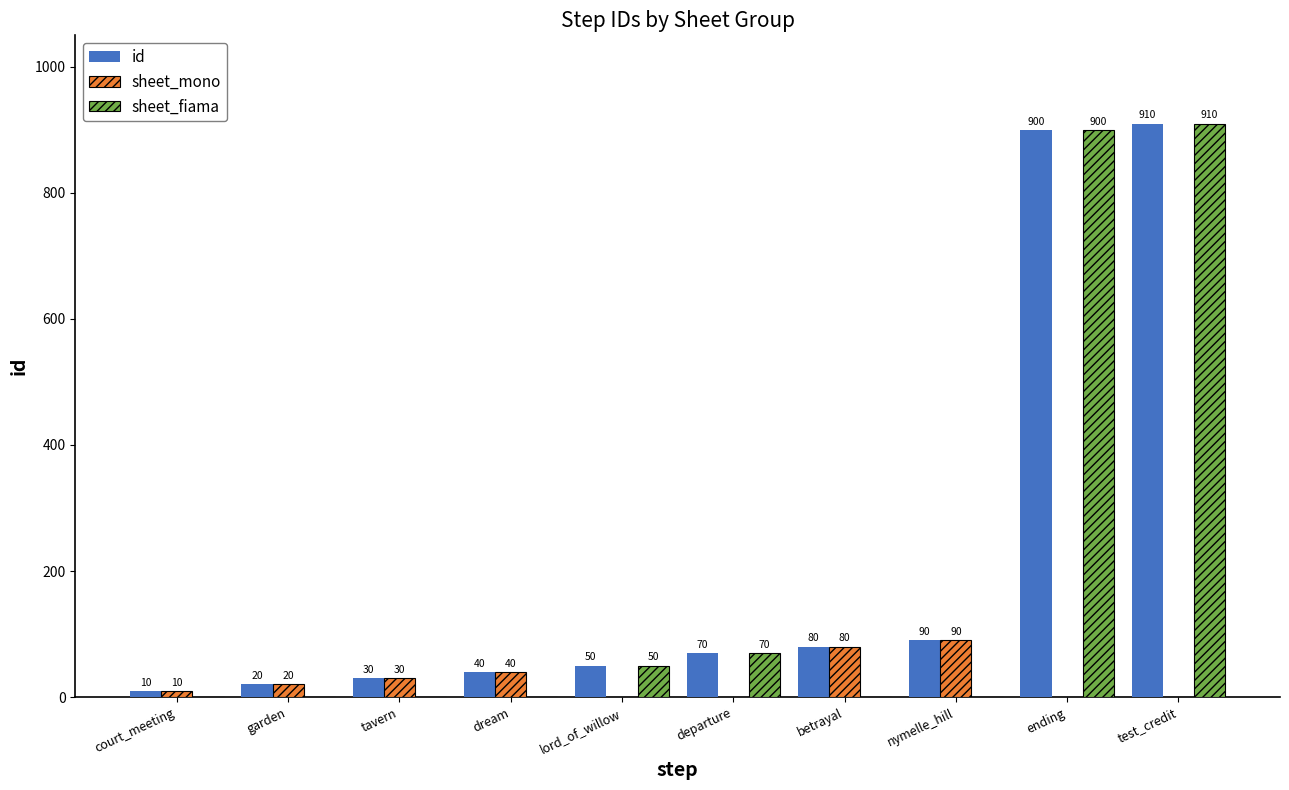

How many positive values does the sheet_fiama series have?

4